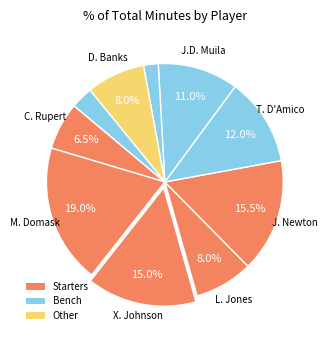

How many slices are in this pie chart?

10